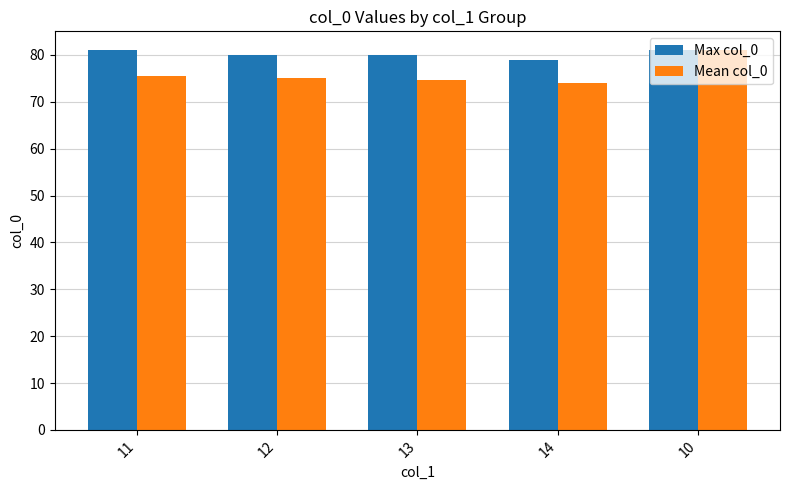

Rank the series at 12 from highest to lowest value.

Max col_0, Mean col_0